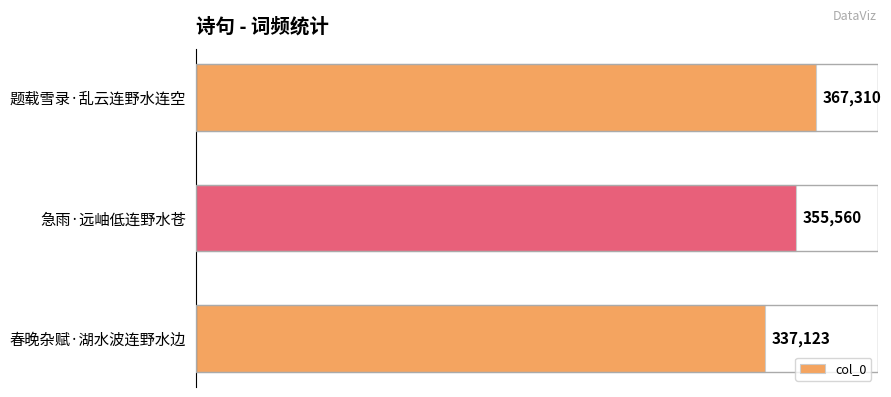

Count the values in the range 337123 to 367310.

3